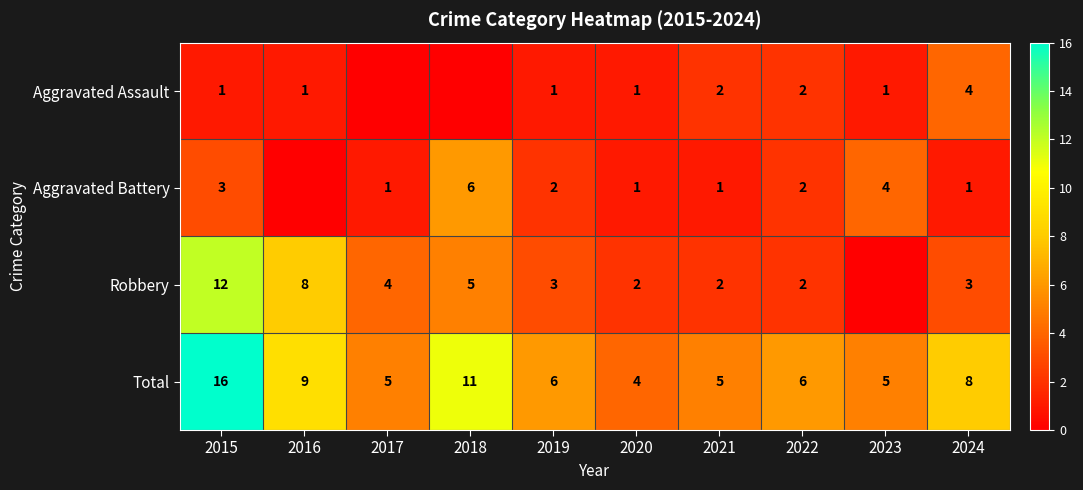

Where does the Total series first go above 6?

2015